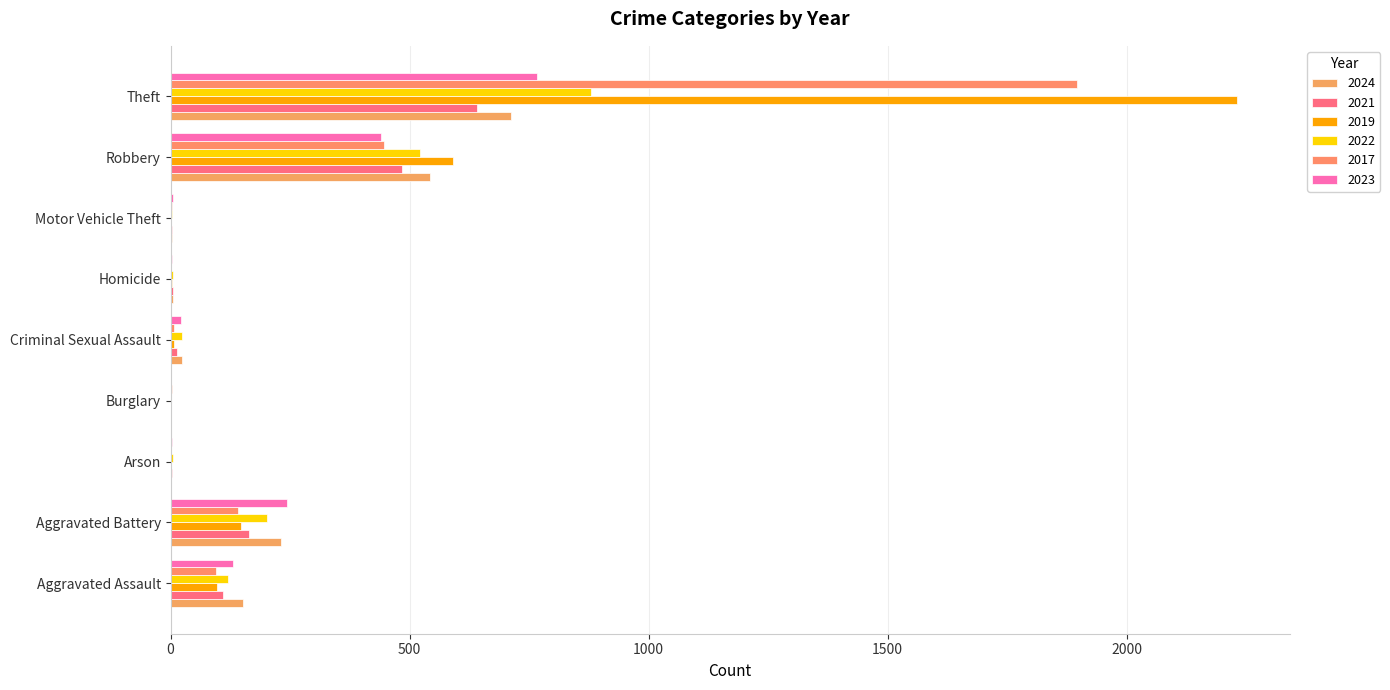

What is the label of the 2nd bar from the left?

Aggravated Battery